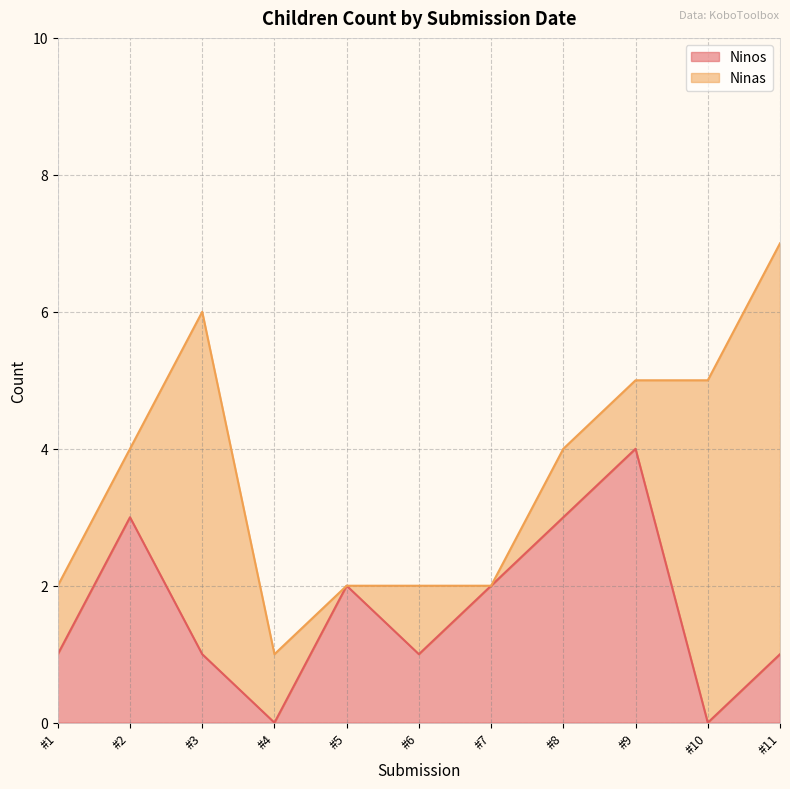

The Ninos series shows 2 at #4. True or false?

False